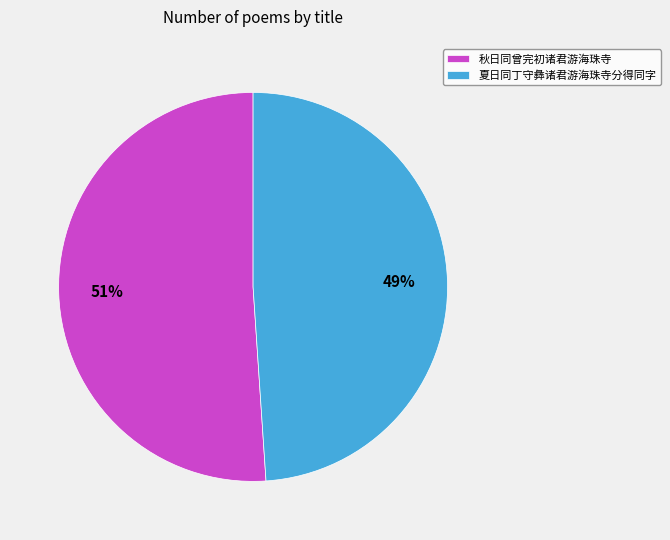

Which category has the smallest portion of the pie?

夏日同丁守彝诸君游海珠寺分得同字